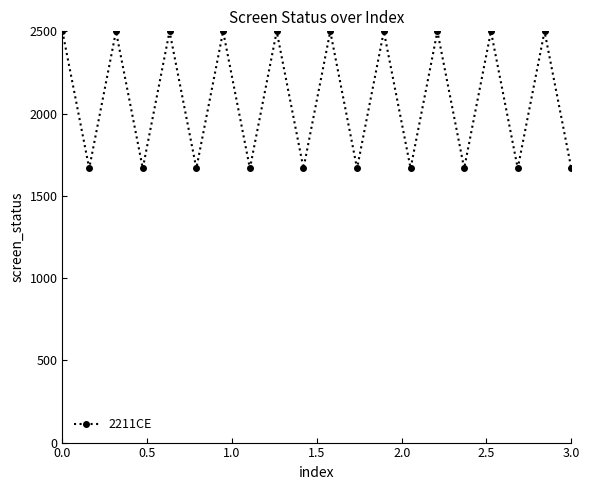

What is the value of the 7th point from the left?

2500.0